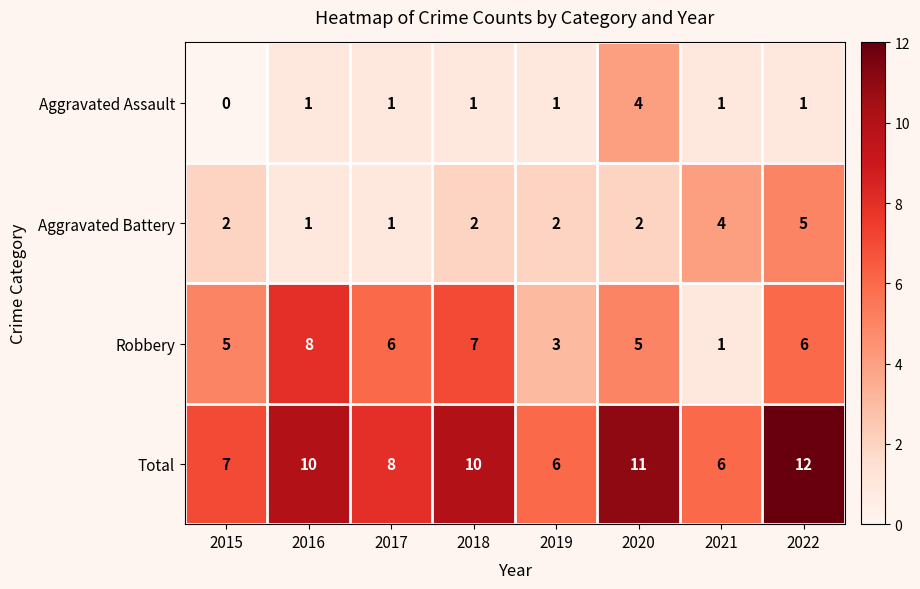

Read the Total value at 2020.

11